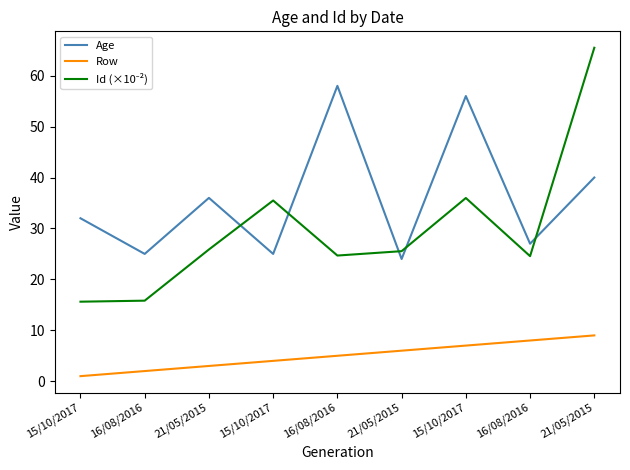

Reading left to right, extract all data points from this chart.

Age: 32.0	25.0	36.0	25.0	58.0	24.0	56.0	27.0	40.0
Row: 1.0	2.0	3.0	4.0	5.0	6.0	7.0	8.0	9.0
Id (×10⁻²): 15.6	15.8	25.9	35.5	24.7	25.5	36.0	24.6	65.5